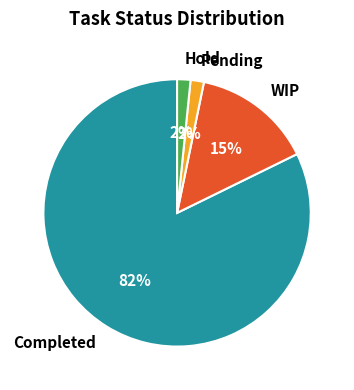

What is the majority slice?

Completed